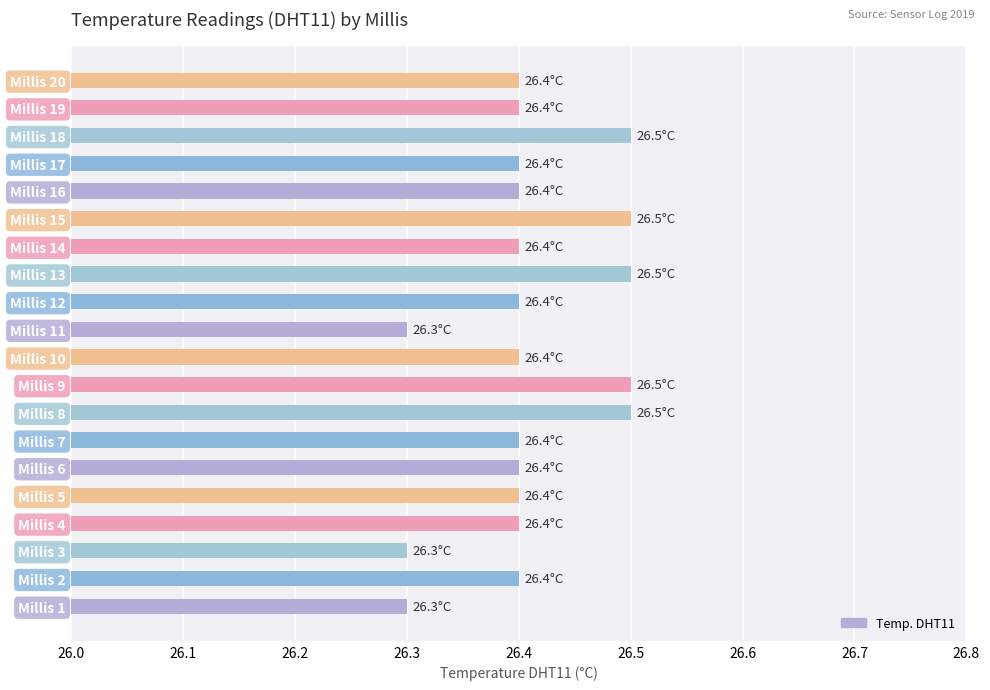

What is the sum of all values?

528.2